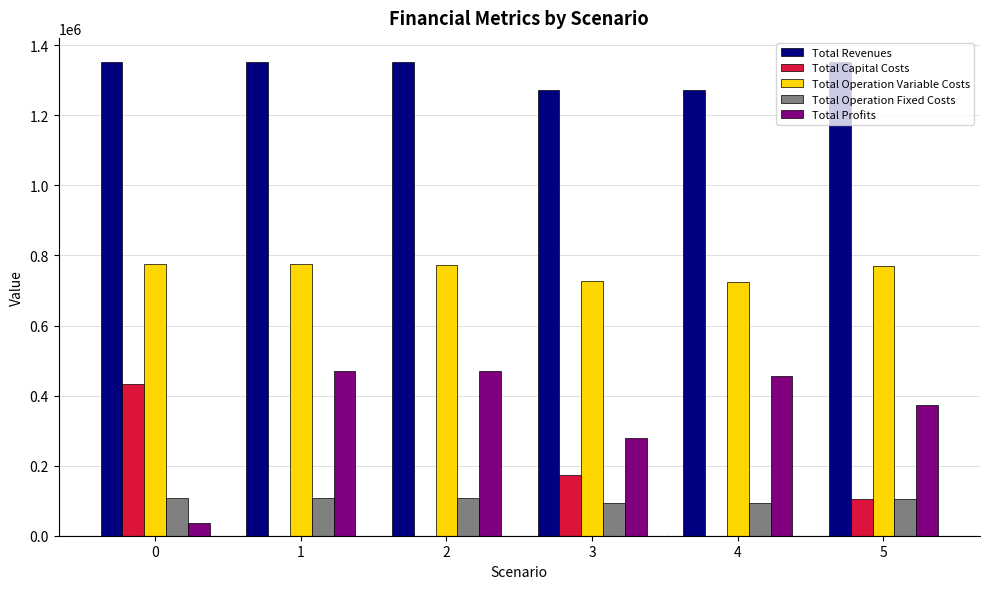

What is the highest value of the Total Operation Fixed Costs series?

108411.6